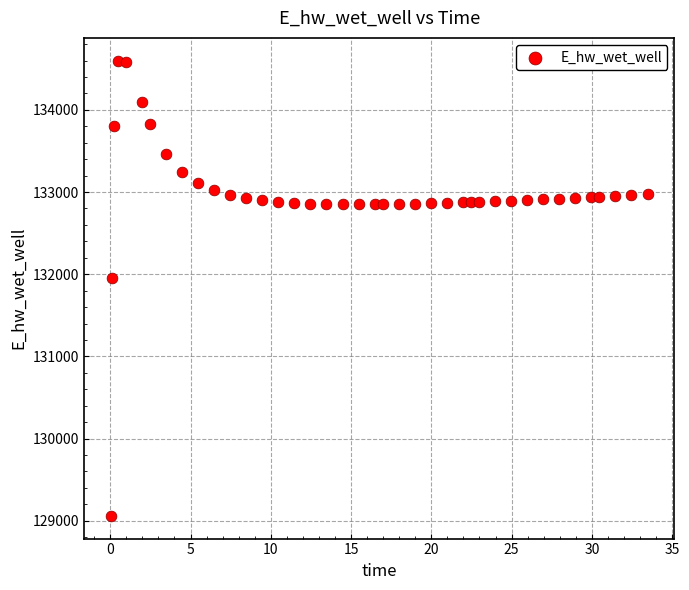

What Y value in the scatter plot is closest to 131829?

131949.6